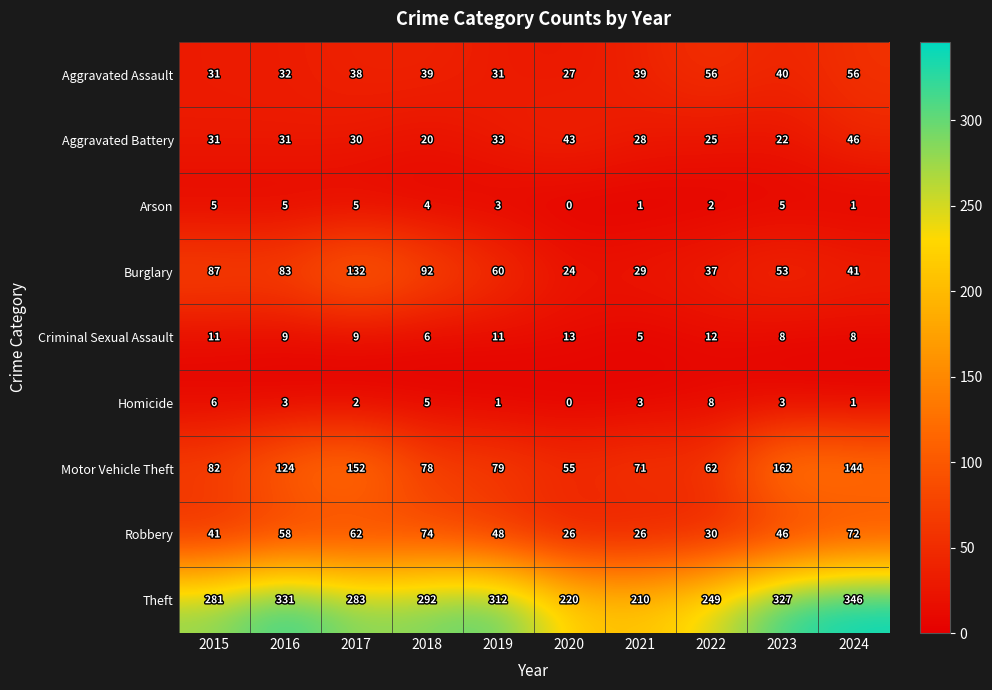

Is it true that Motor Vehicle Theft equals 144 at 2024?

True